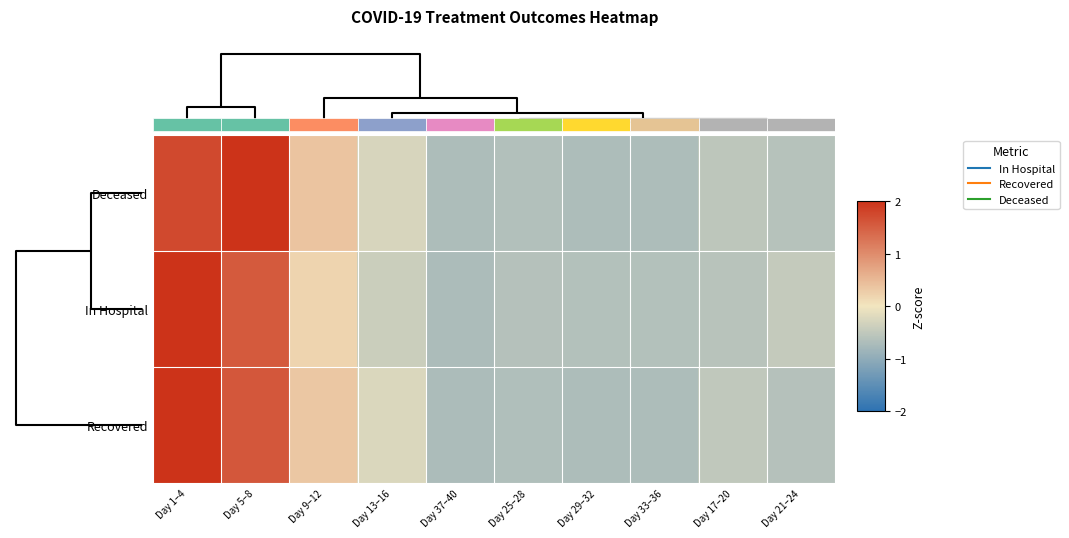

Rank the series at Day 25–28 from highest to lowest value.

In Hospital, Deceased, Recovered